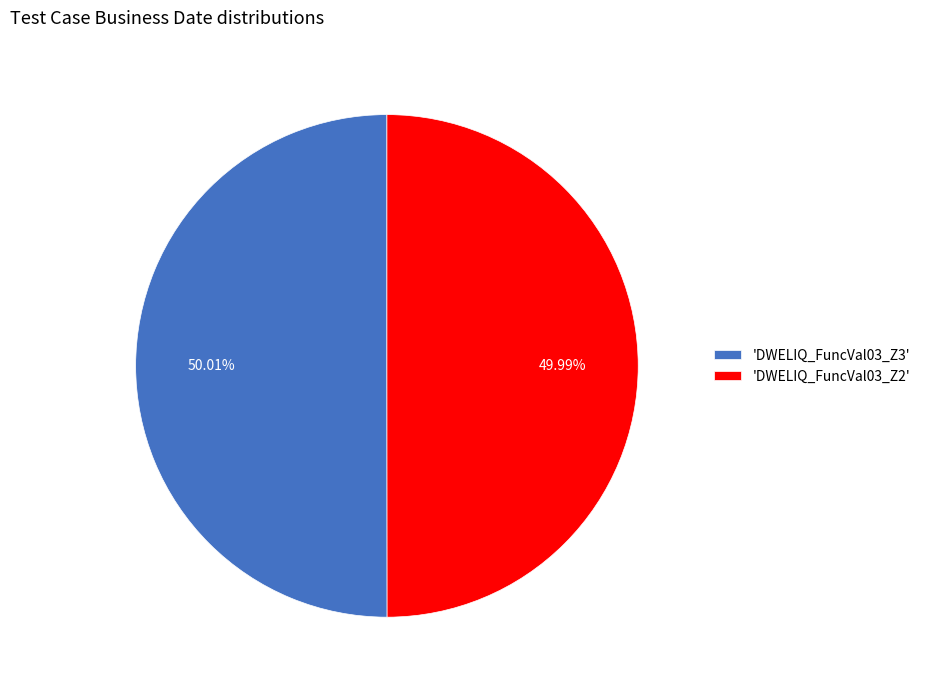

Do 'DWELIQ_FuncVal03_Z3' and 'DWELIQ_FuncVal03_Z2' together represent more than half of the pie?

Yes